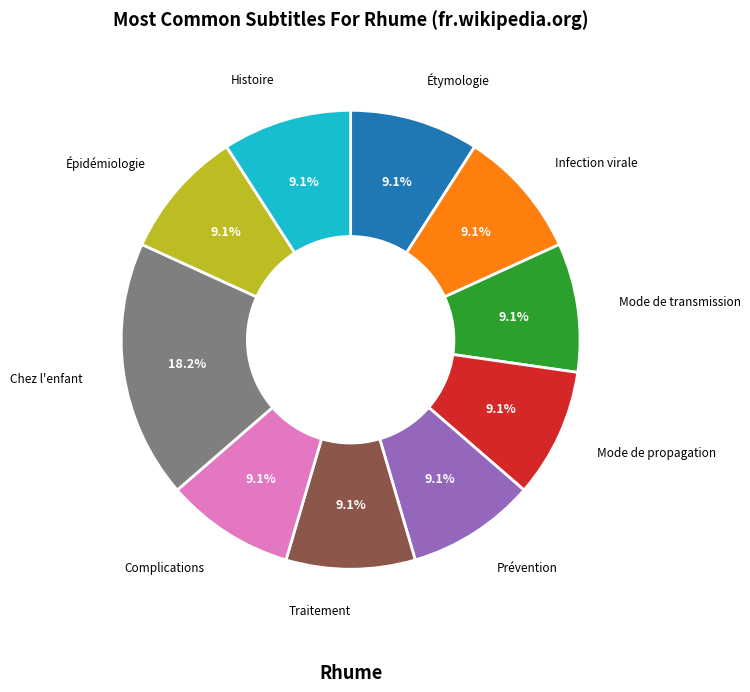

Does any single category account for the majority?

No